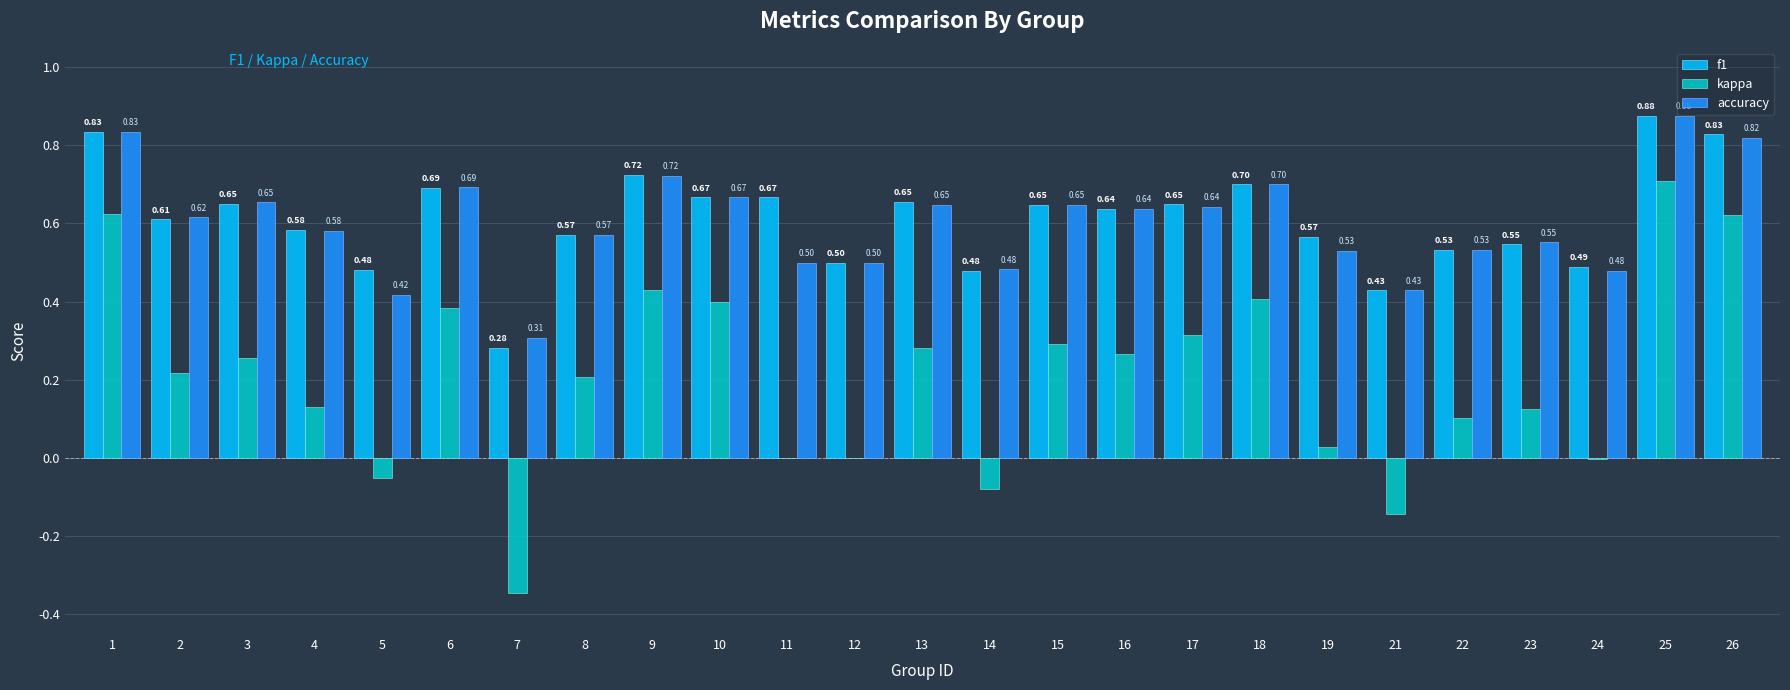

Count the number of categories in the chart.

25